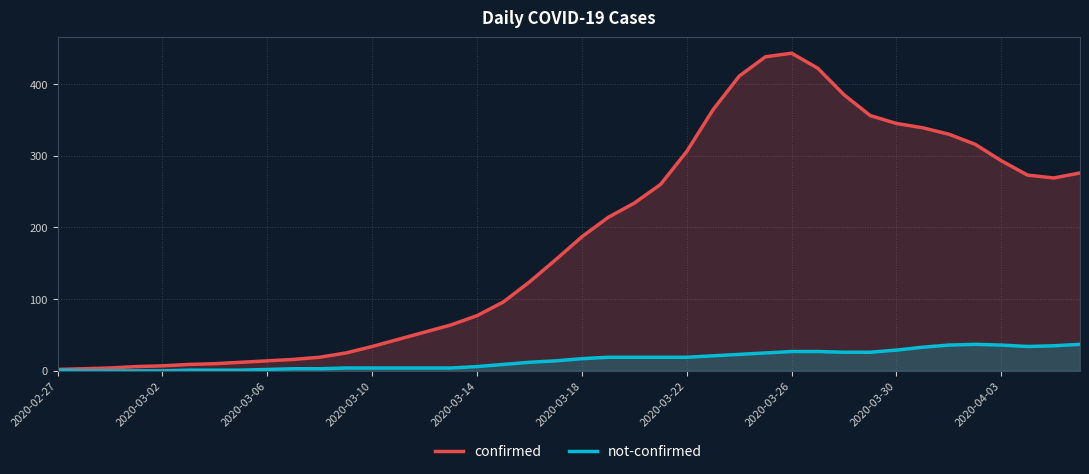

What is the approximate value of not-confirmed at 2020-03-26, to the nearest 10?

30